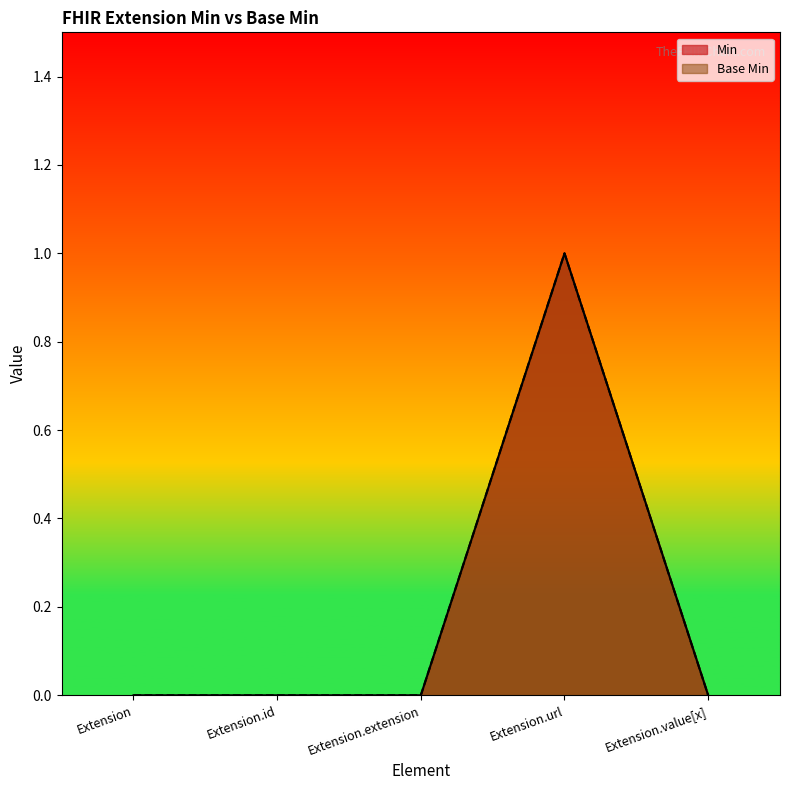

Where is Min nearest to the value 0?

Extension